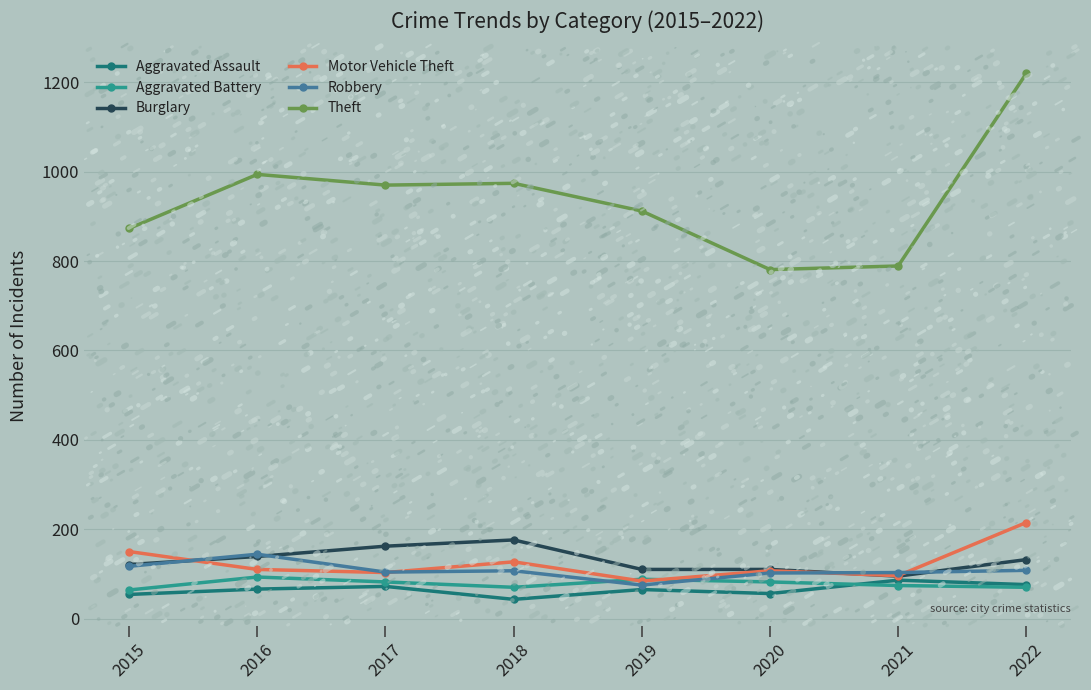

Where do Robbery and Aggravated Battery first cross each other?

2018 and 2019